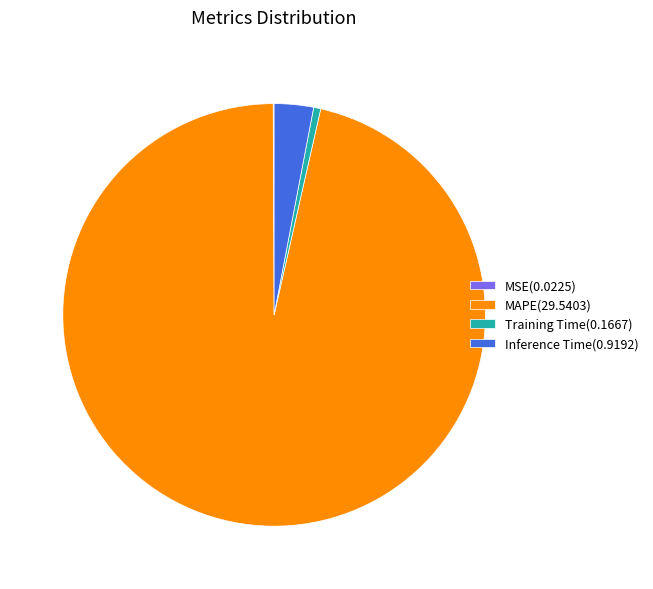

Do Inference Time(0.9192) and Training Time(0.1667) together represent more than half of the pie?

No